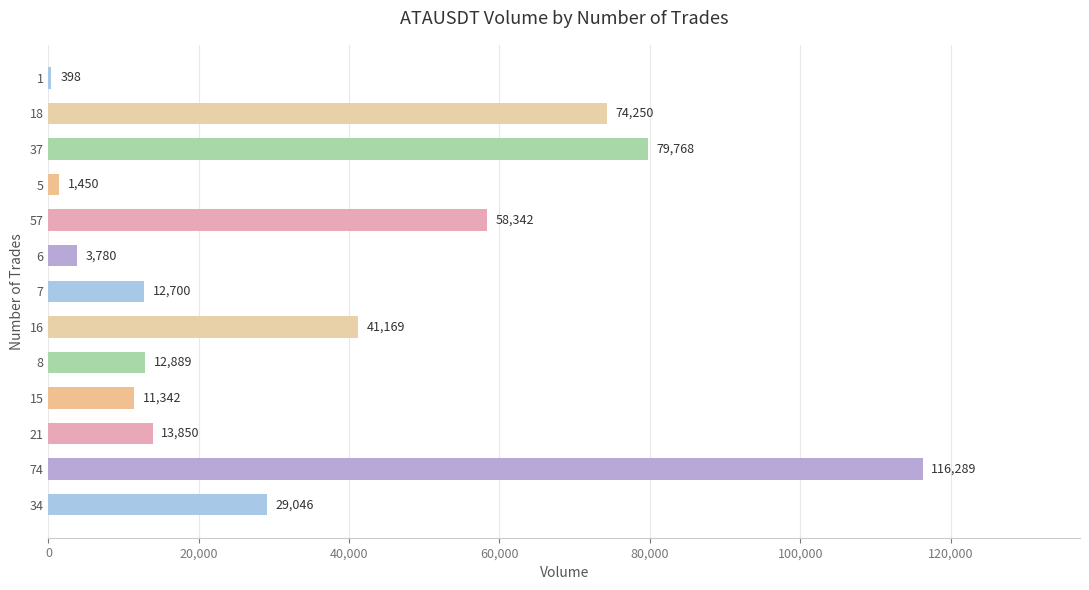

The value at 18 is 125696. True or false?

False